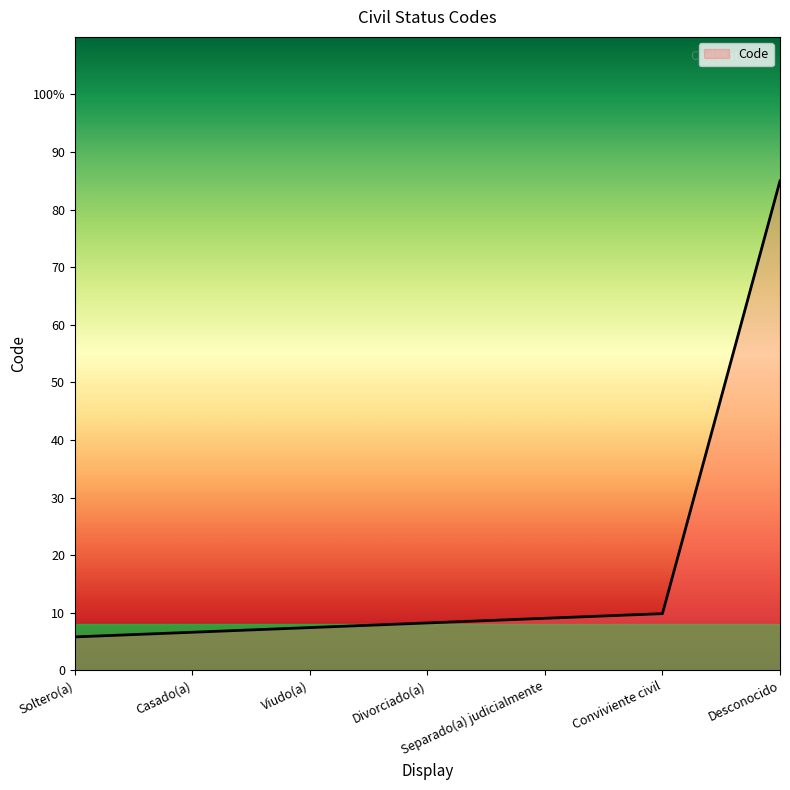

Which category has the highest value across all series?

Desconocido